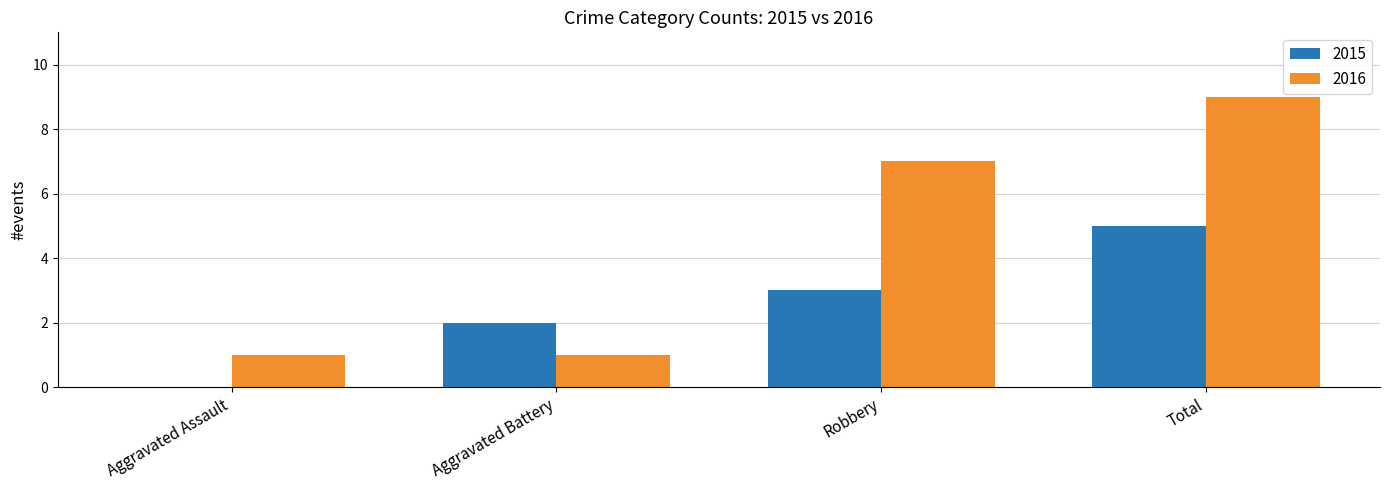

Are the bars horizontal?

No